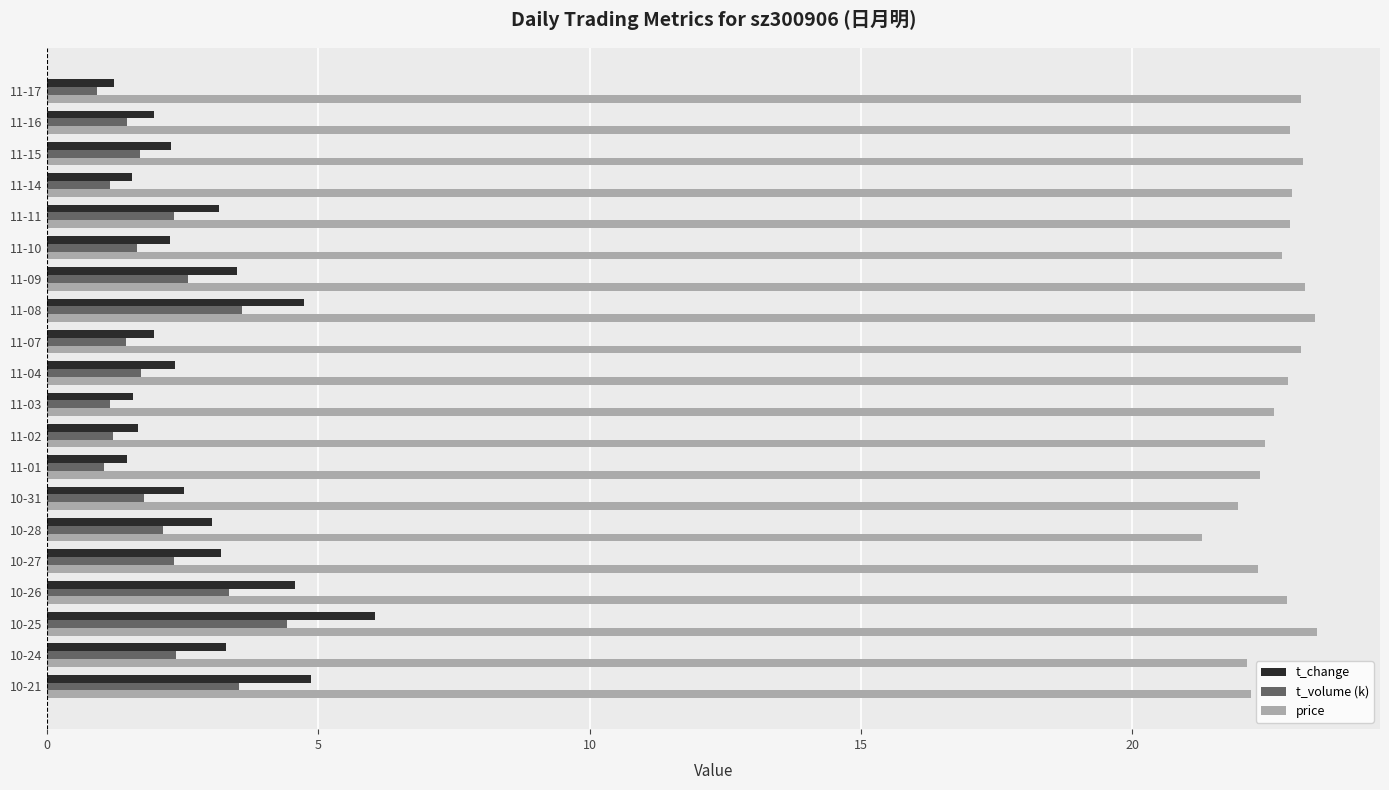

Is the value of t_volume (k) at 11-01 greater than the value of price at 10-31?

No